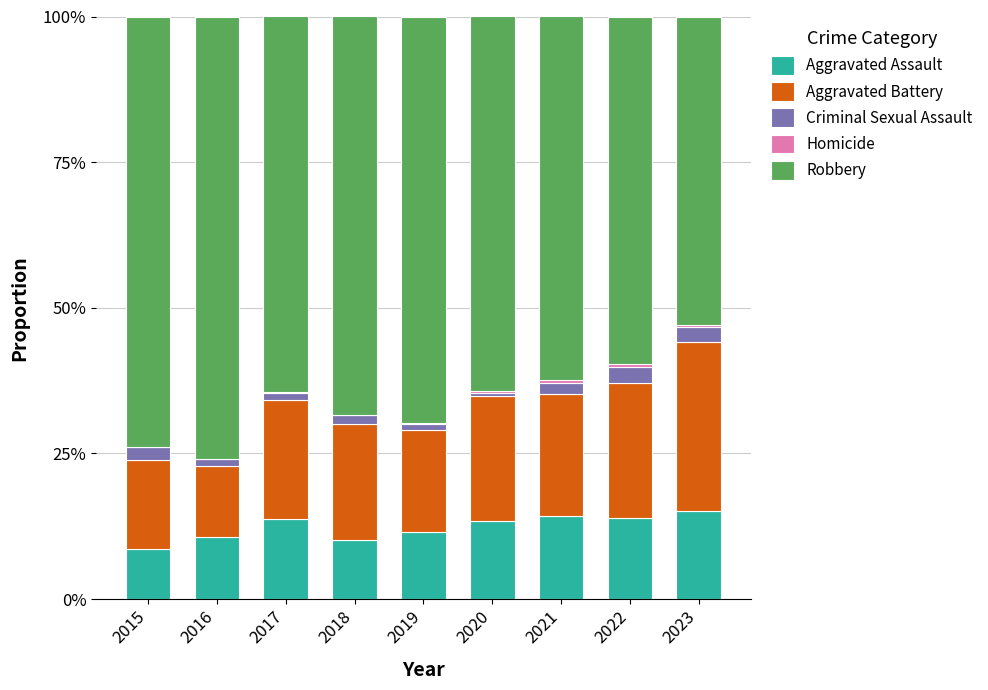

Are the bars grouped side by side (vs. stacked)?

No